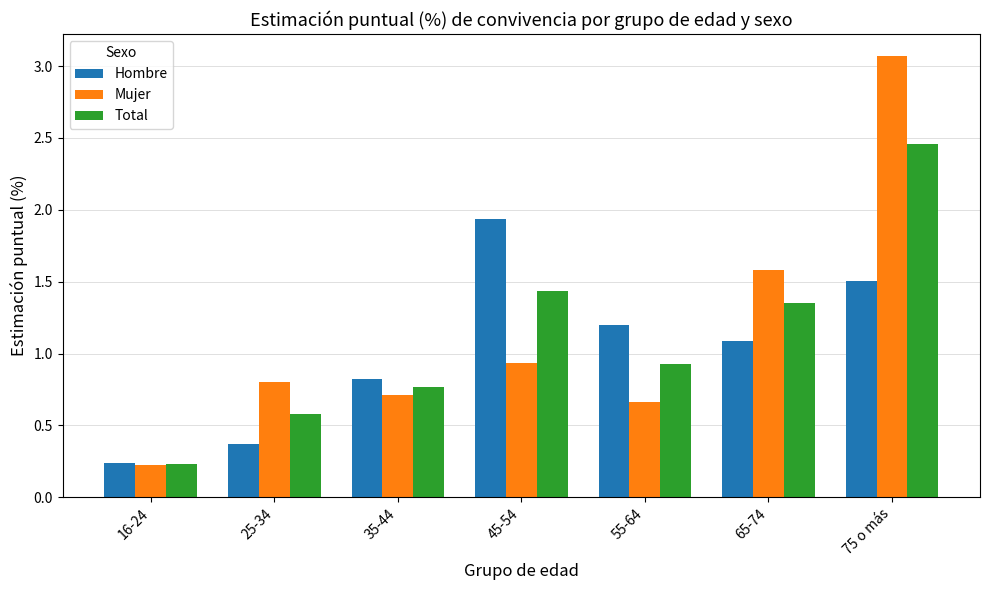

Which series changed the most between 16-24 and 75 o más?

Mujer